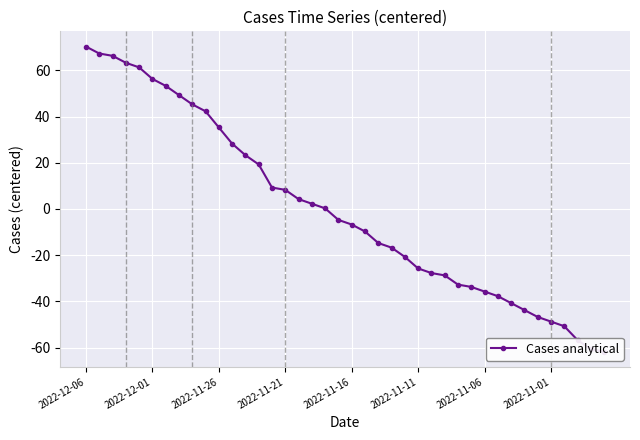

What is the maximum value shown in the chart?

70.3